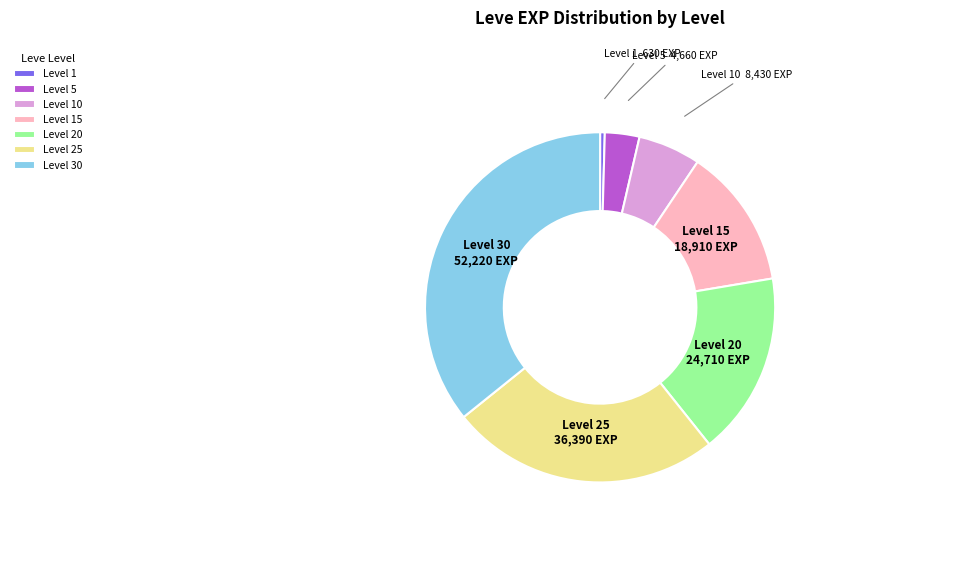

Which slice is the smallest?

Level 1